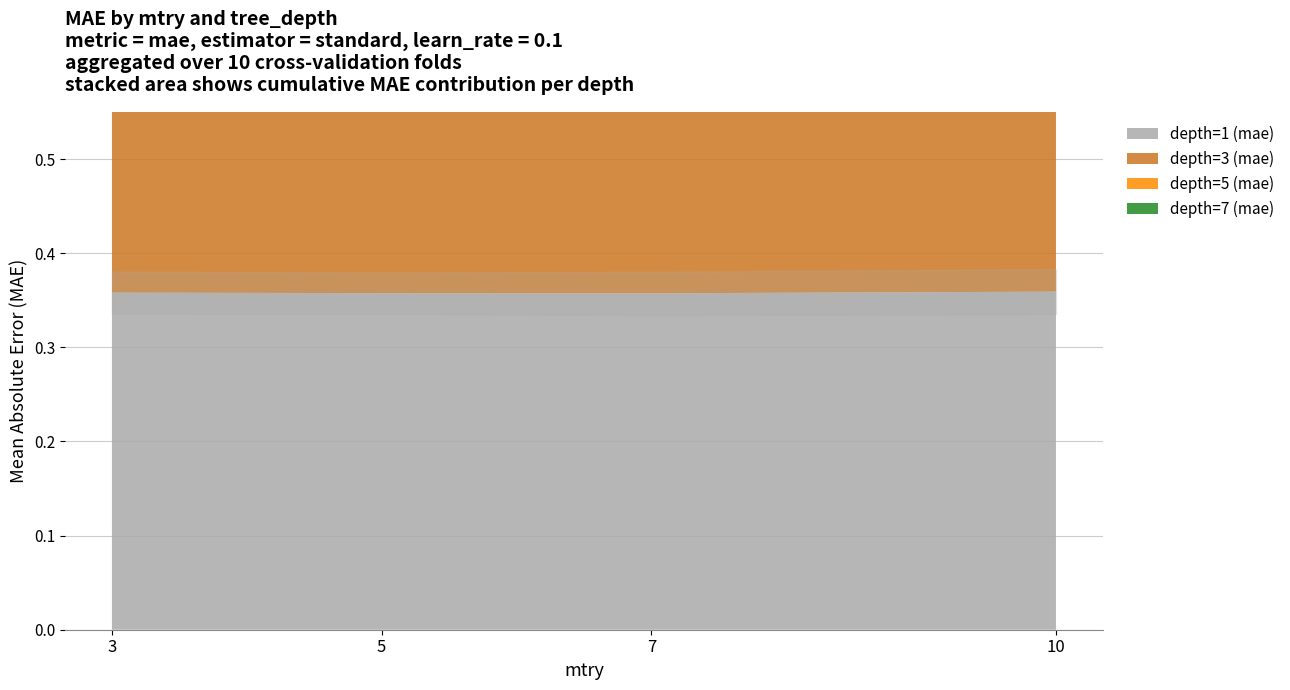

Is the value of depth=1 (mae) at 5 greater than the value of depth=5 (mae) at 5?

Yes